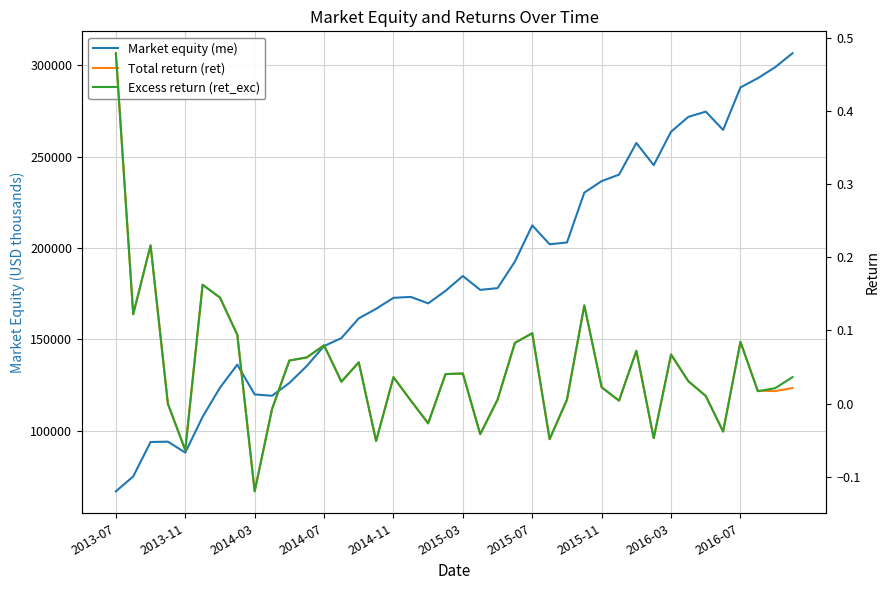

How many lines are shown in the chart?

3